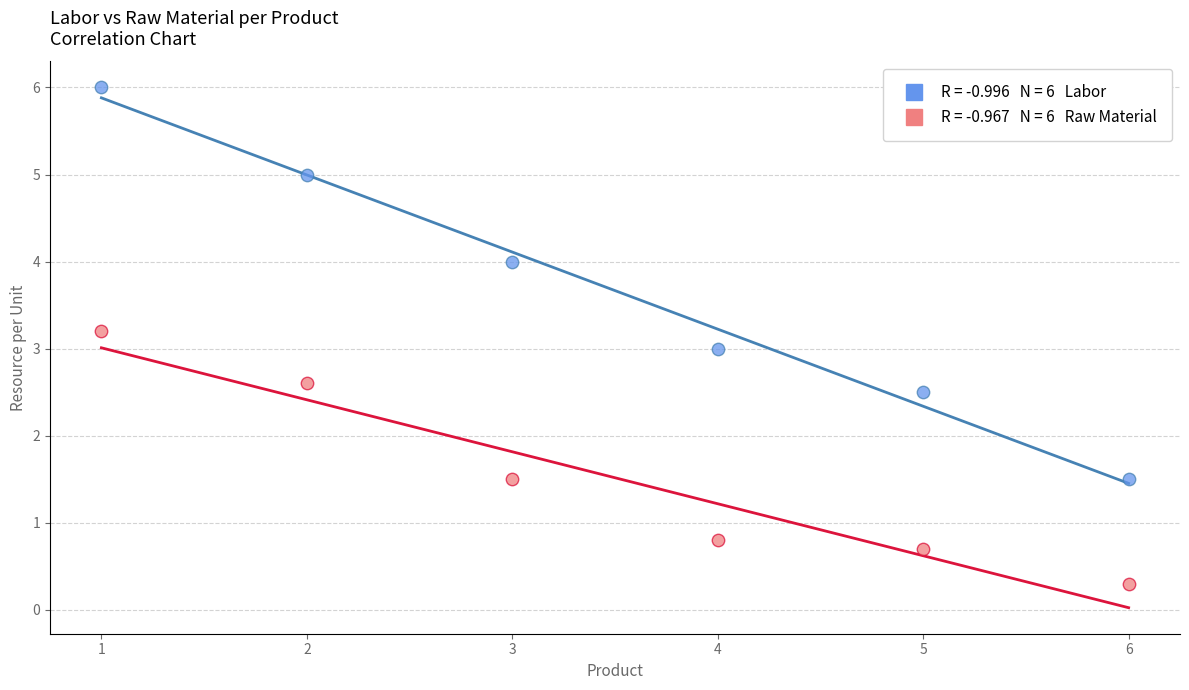

Across all data points, what is the range of Y values (max minus min)?

5.7